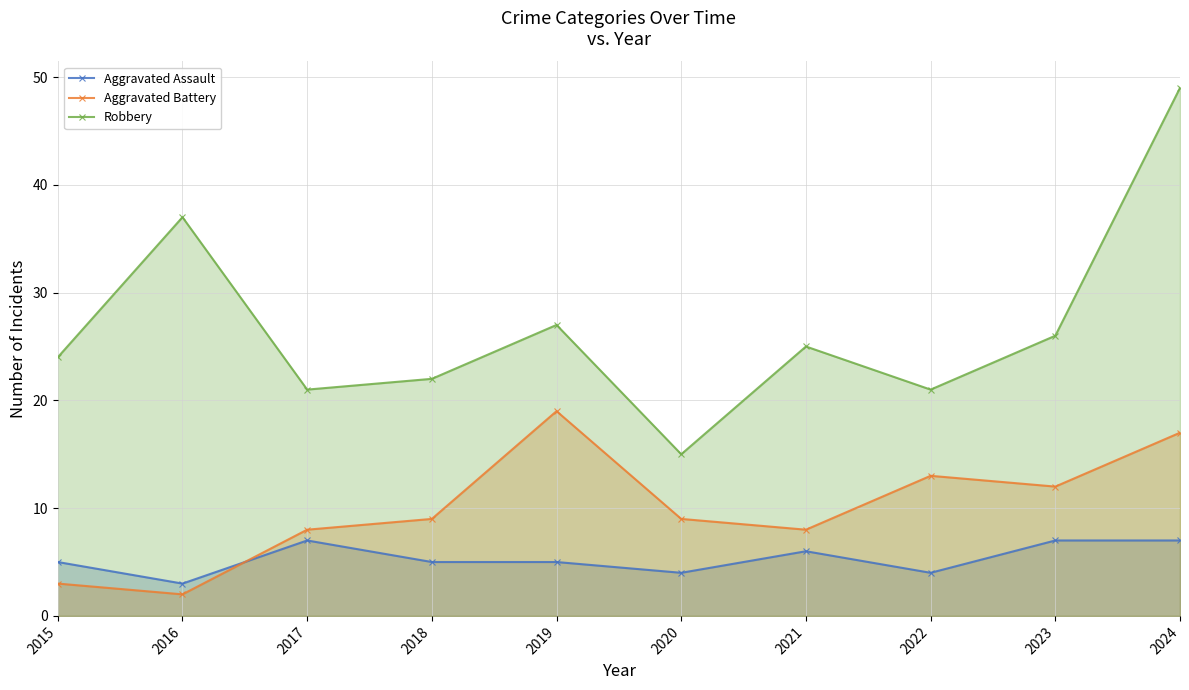

How many lines are shown in the chart?

3